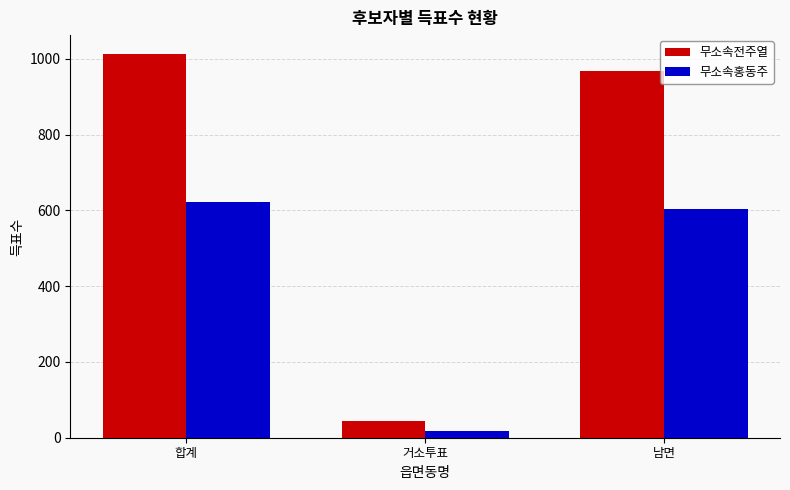

Reading left to right, list all the values displayed in this chart.

무소속전주열: 1012	43	969
무소속홍동주: 621	17	604